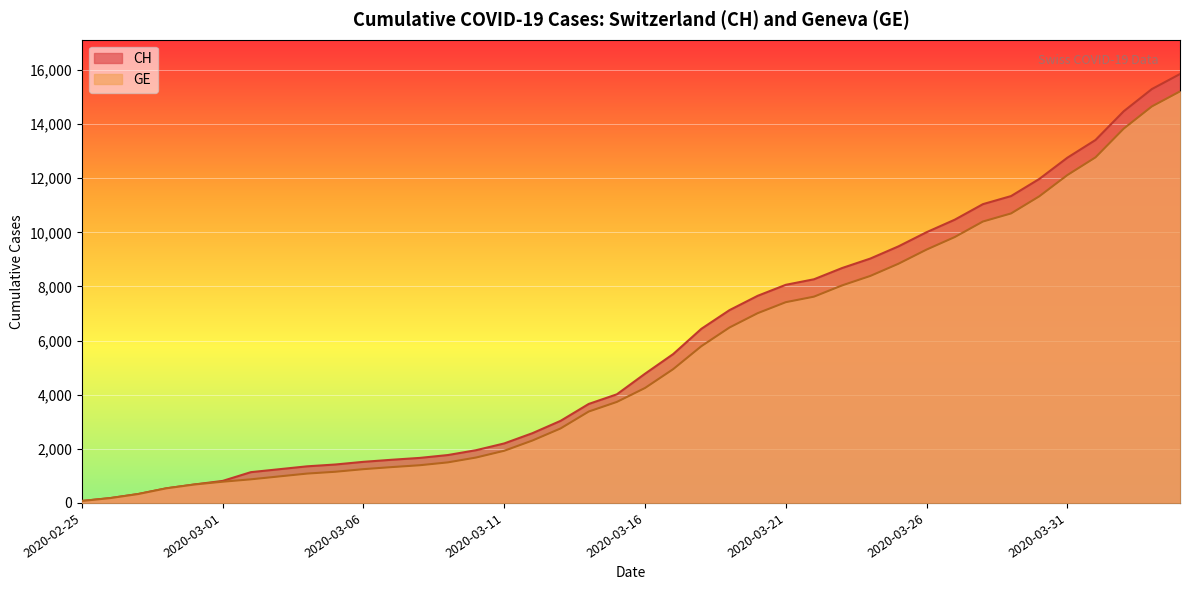

What is the minimum value for CH?

73